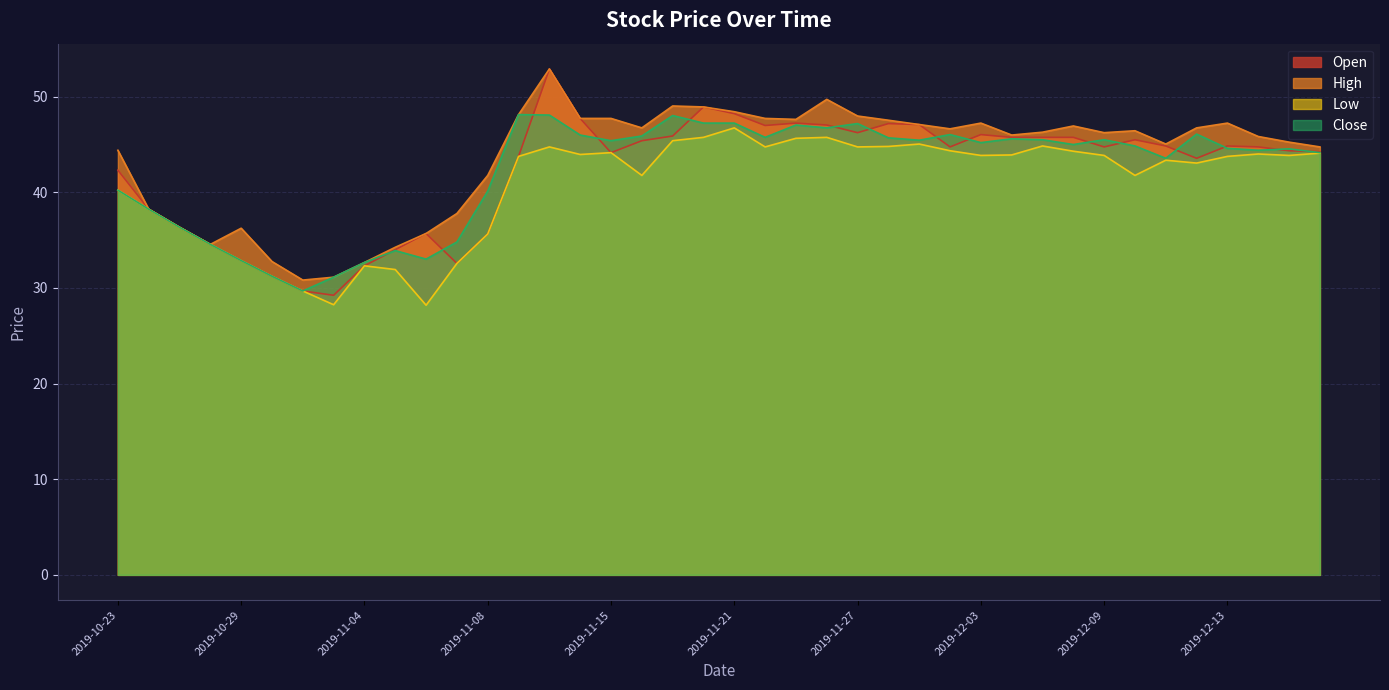

Reading left to right, what are all the values shown in this chart?

Open: 42.3	38.2	36.3	34.5	32.9	31.2	29.7	29.2	32.3	34.0	35.7	32.6	35.6	43.8	52.9	47.7	44.1	45.4	45.9	48.9	48.2	47.0	47.2	47.0	46.2	47.2	47.1	44.7	46.0	45.7	45.7	45.7	44.7	45.5	44.8	43.5	44.8	44.7	44.3	44.2
High: 44.4	38.2	36.3	34.5	36.2	32.8	30.8	31.1	32.7	34.2	35.7	37.8	41.8	48.1	52.9	47.7	47.7	46.7	49.0	48.9	48.4	47.7	47.6	49.7	48.0	47.5	47.1	46.6	47.2	46.0	46.3	46.9	46.2	46.4	45.0	46.7	47.2	45.8	45.2	44.7
Low: 40.2	38.2	36.3	34.5	32.9	31.2	29.7	28.2	32.3	31.9	28.2	32.6	35.6	43.8	44.7	44.0	44.1	41.8	45.4	45.7	46.7	44.7	45.6	45.7	44.7	44.8	45.0	44.3	43.9	43.9	44.8	44.3	43.9	41.8	43.4	43.0	43.8	44.0	43.9	44.1
Close: 40.2	38.2	36.3	34.5	32.9	31.2	29.7	31.1	32.7	33.9	33.0	34.8	40.1	48.1	48.1	46.0	45.4	45.9	48.0	47.2	47.2	45.7	47.0	46.7	47.2	45.7	45.4	46.0	45.2	45.6	45.5	45.0	45.5	44.8	43.5	46.1	44.6	44.4	44.5	44.1